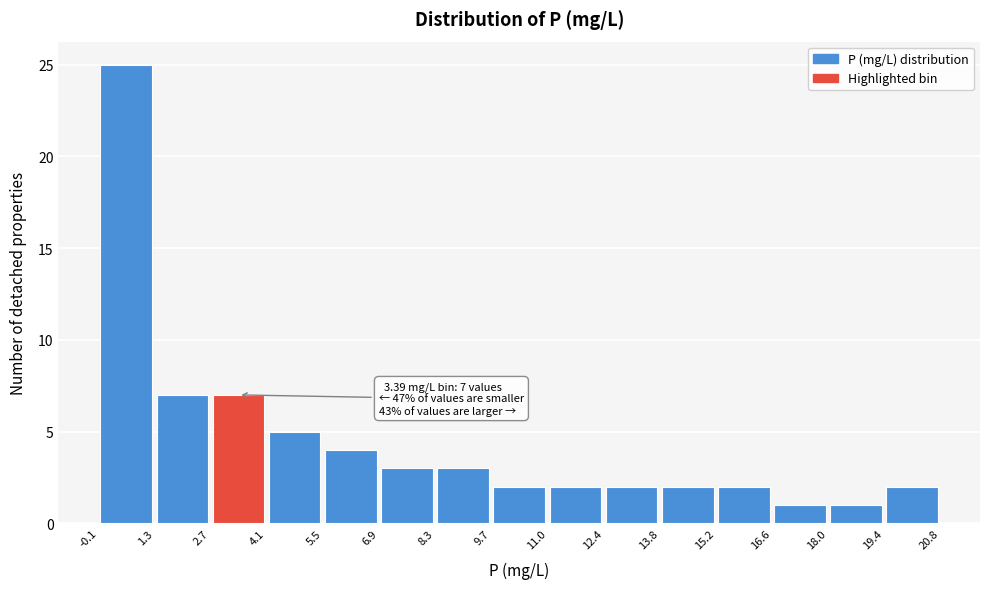

Over which range of the x-axis is the bar tallest?

-0.1 to 1.3